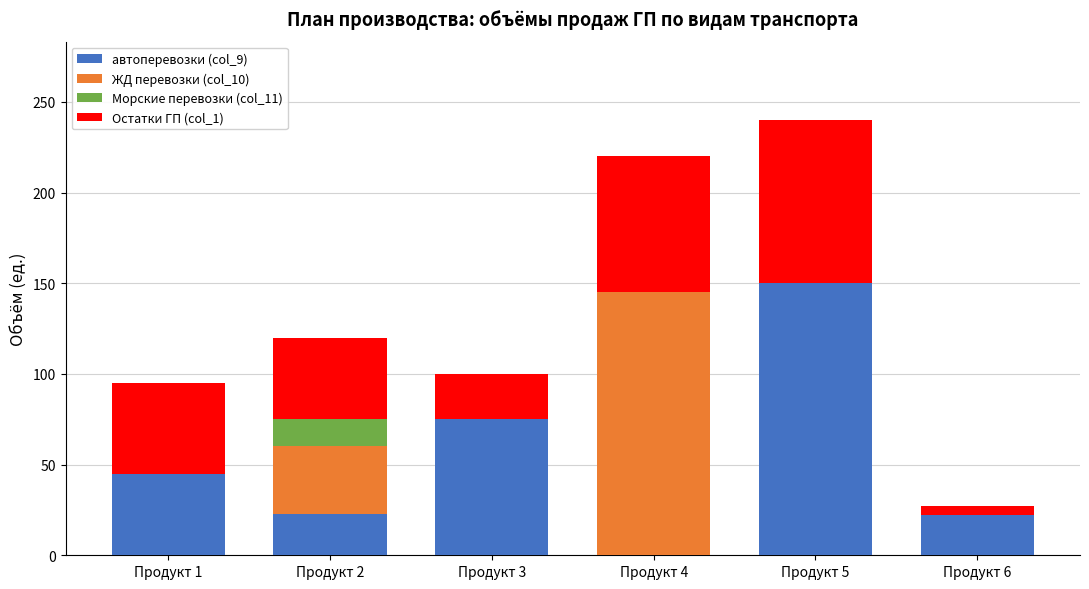

What is the sum of all автоперевозки (col_9) values?

315